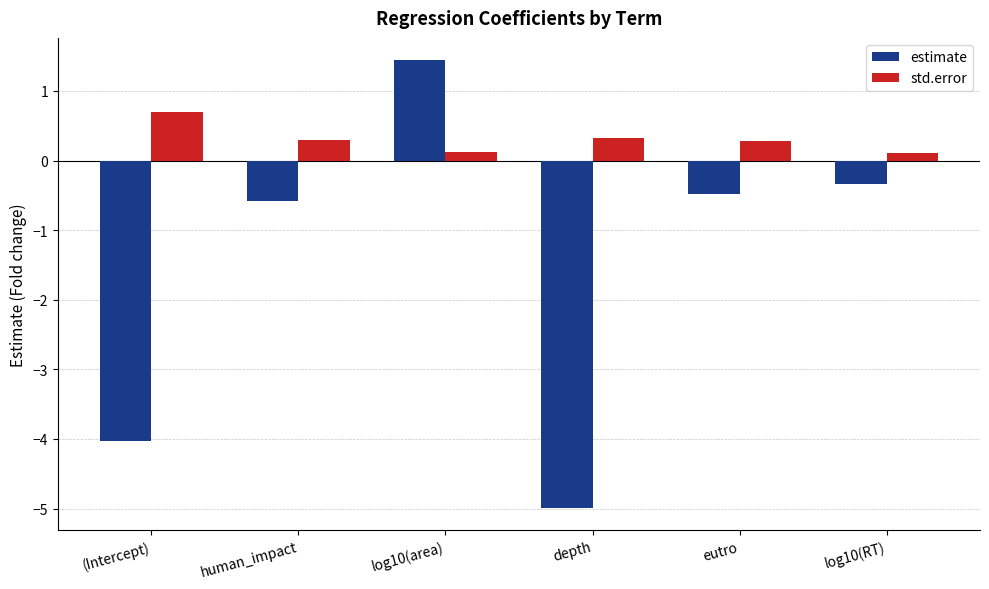

What is the sum of the std.error values at (Intercept) and depth?

1.0